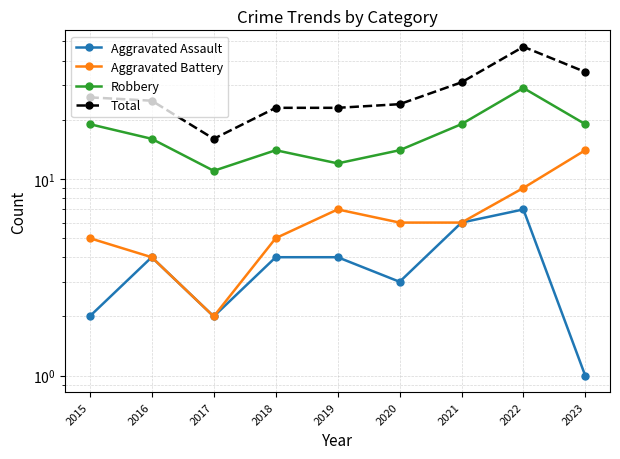

True or false: Robbery and Aggravated Assault cross at least once.

False